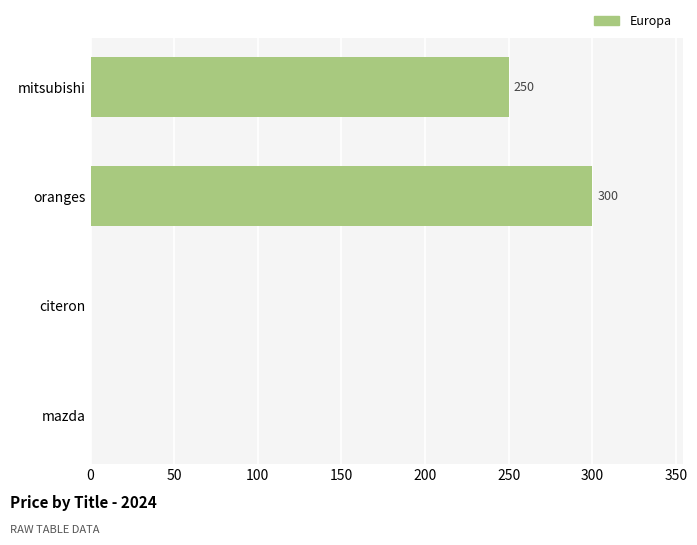

Is it true that the value at citeron is 0?

True